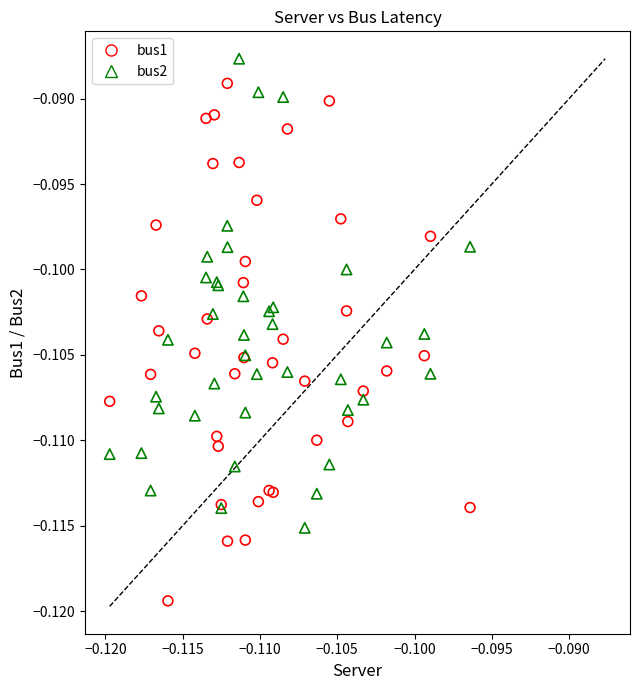

What are all the series names shown in the legend?

bus1, bus2